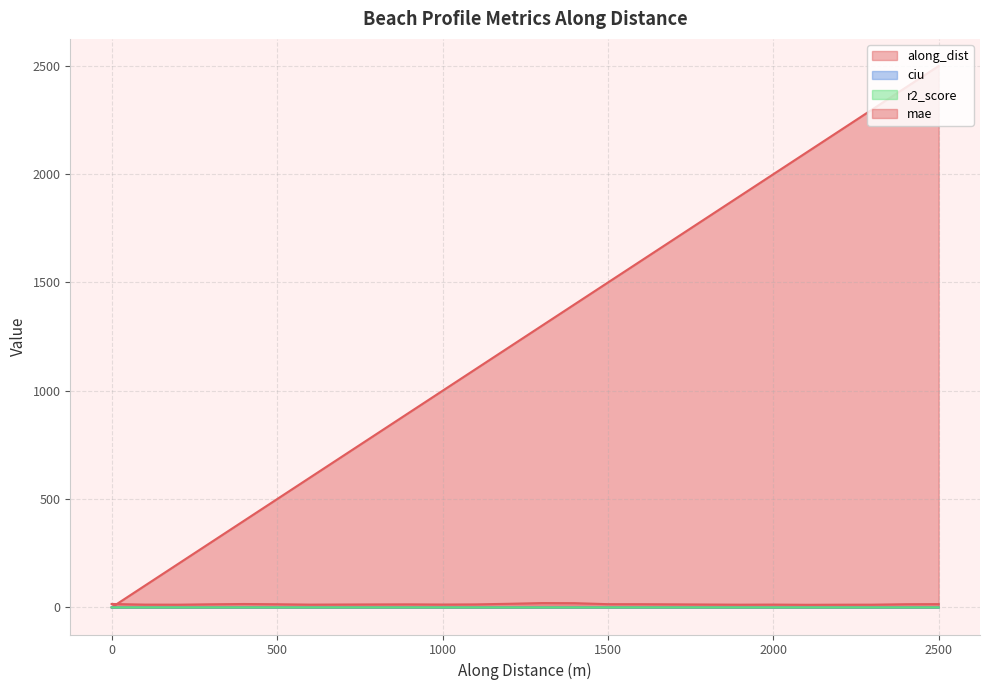

List the series in order of their peak value, highest first.

along_dist, mae, ciu, r2_score